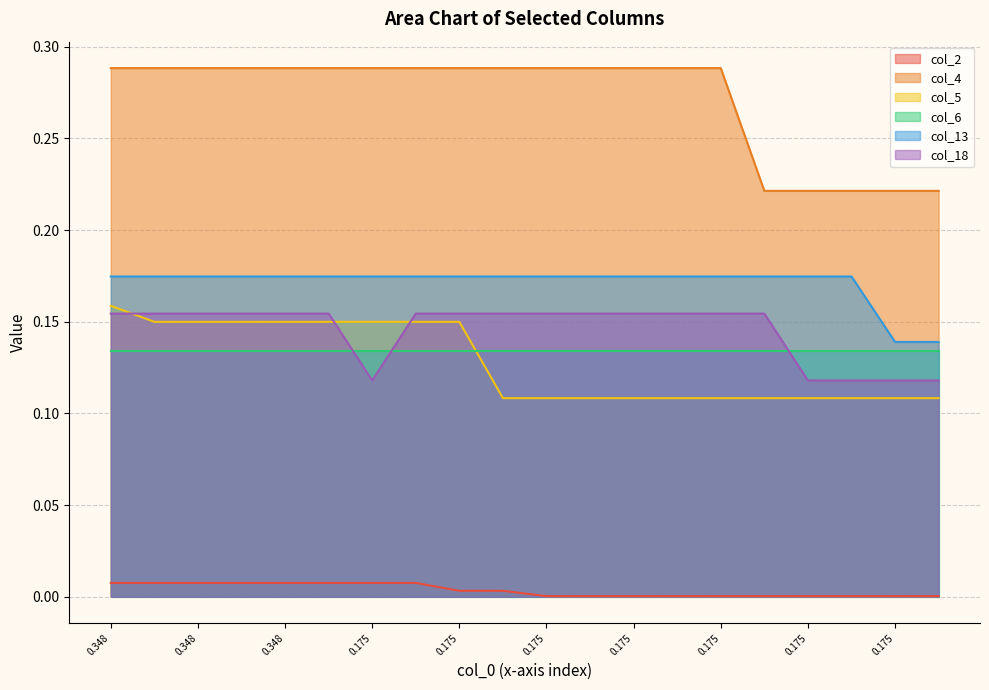

True or false: col_2 has more than 2 interior local peaks.

False